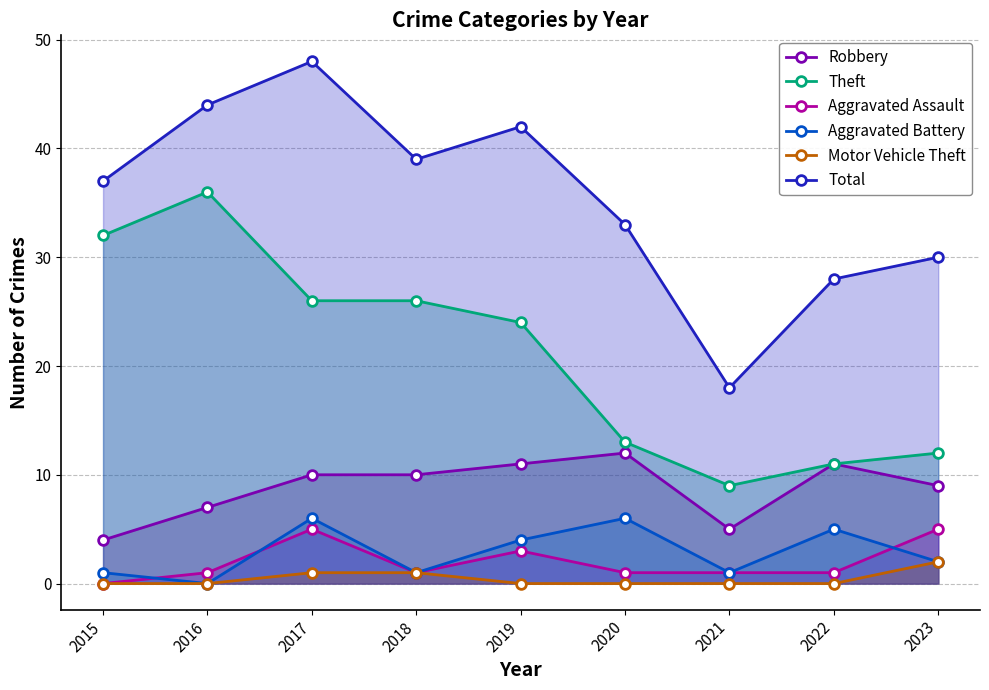

How many values in Aggravated Battery are above zero?

8